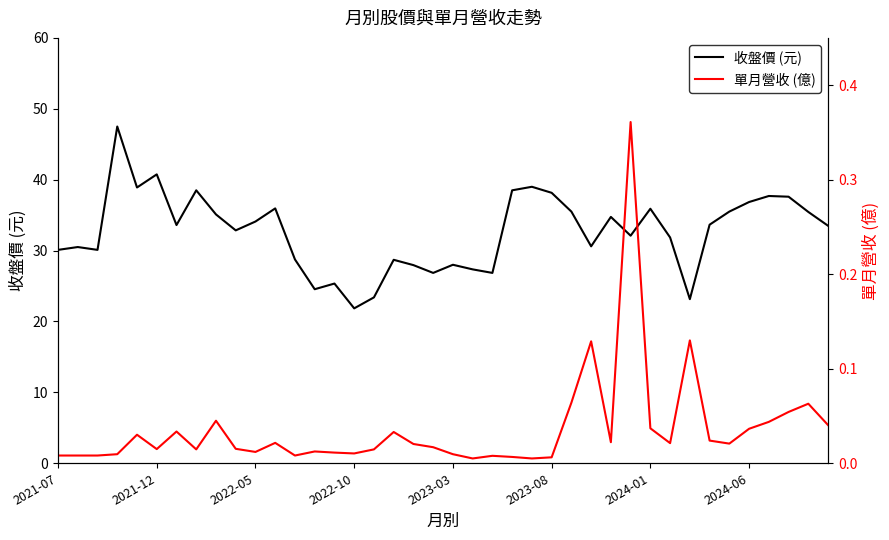

What is the spread (max minus min) of values at 32?

23.0